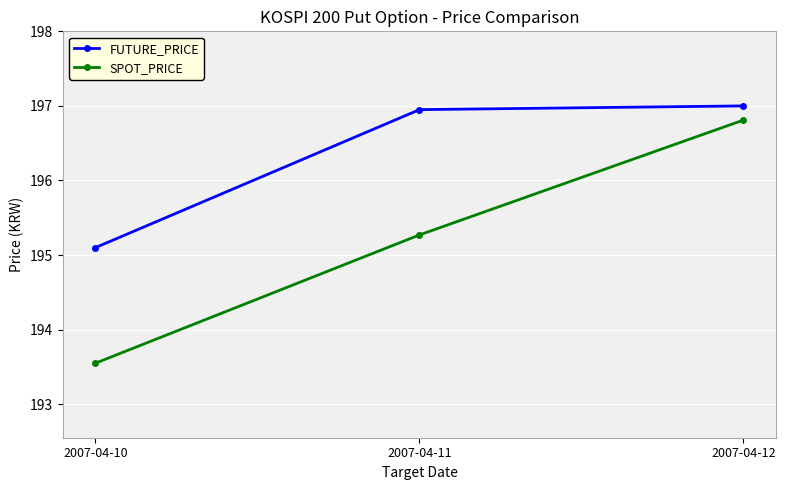

What is the difference between the second highest and minimum values in the SPOT_PRICE series?

1.7